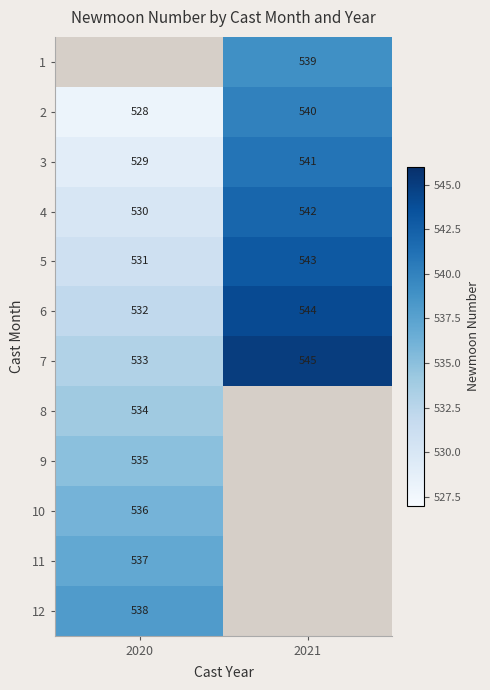

Which label corresponds to the largest value in the chart?

2021